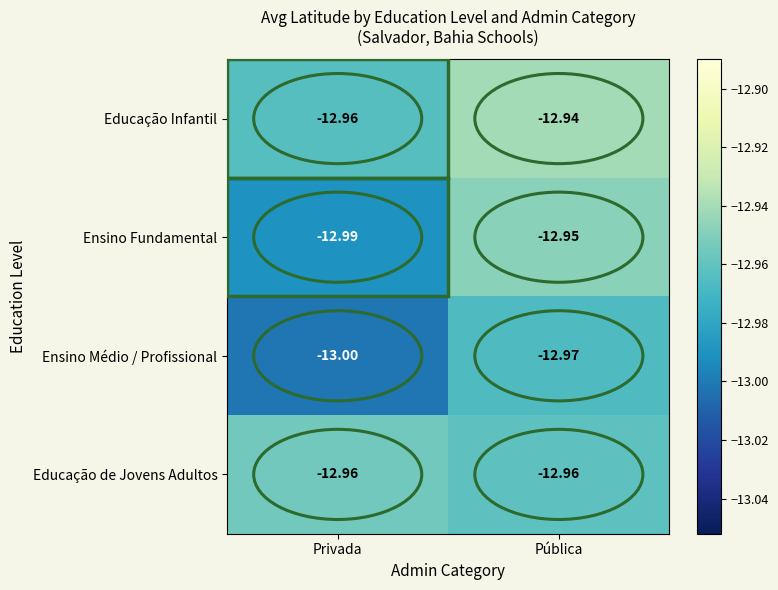

List the labels in order of Educação Infantil value, smallest first.

Privada, Pública